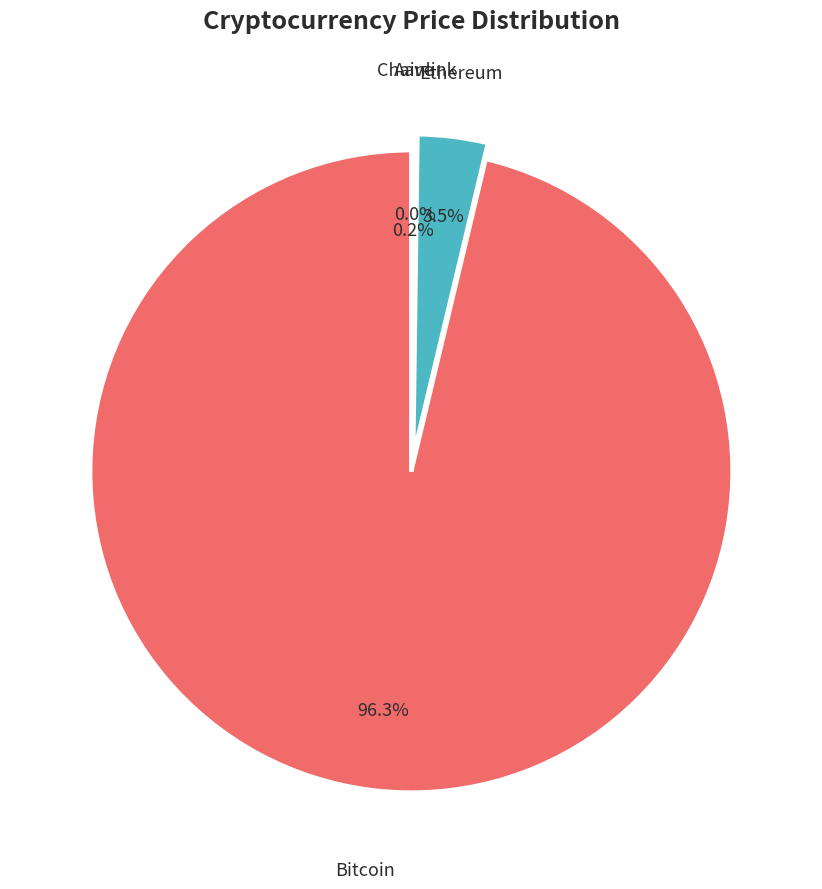

Does any single category account for the majority?

Yes